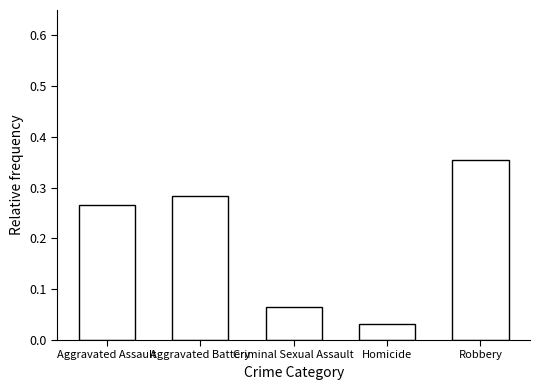

What is the sum of all values?

1.0